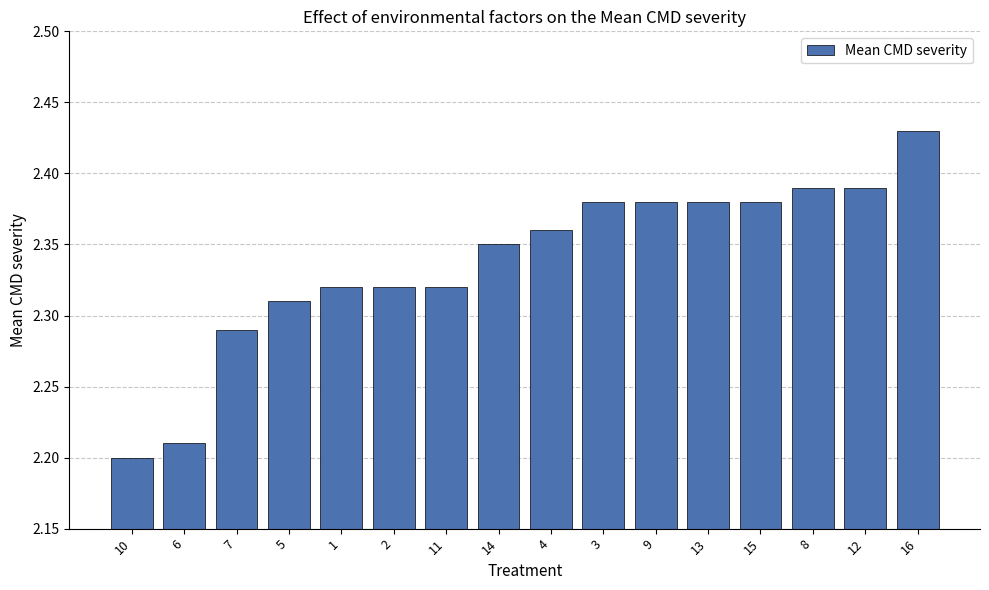

What is the sum of all values?

37.4